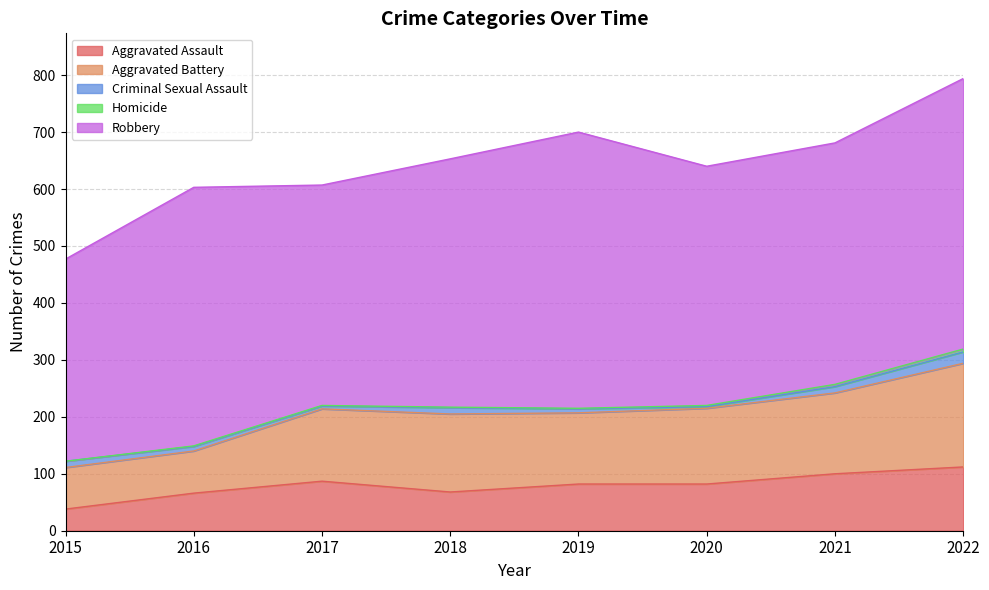

What is the sum of the Robbery values at 2021 and 2022?

899